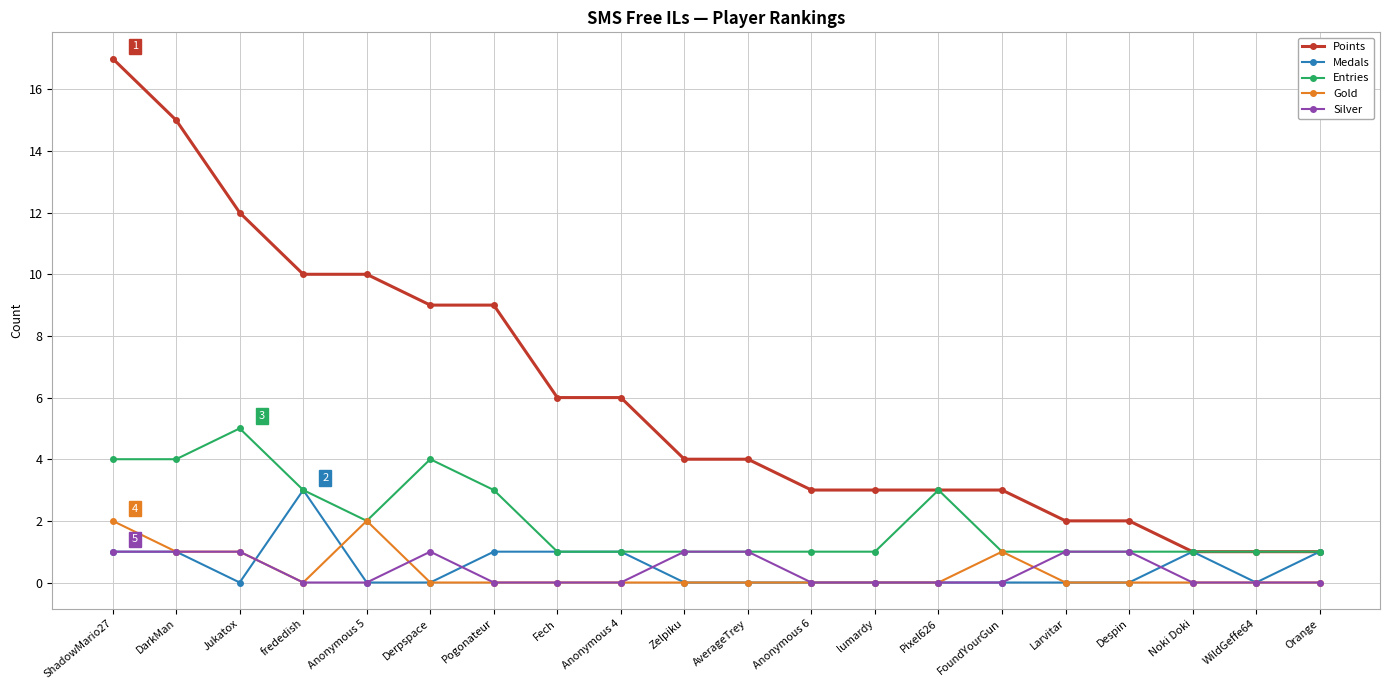

At which category does Entries reach its first local peak?

Jukatox